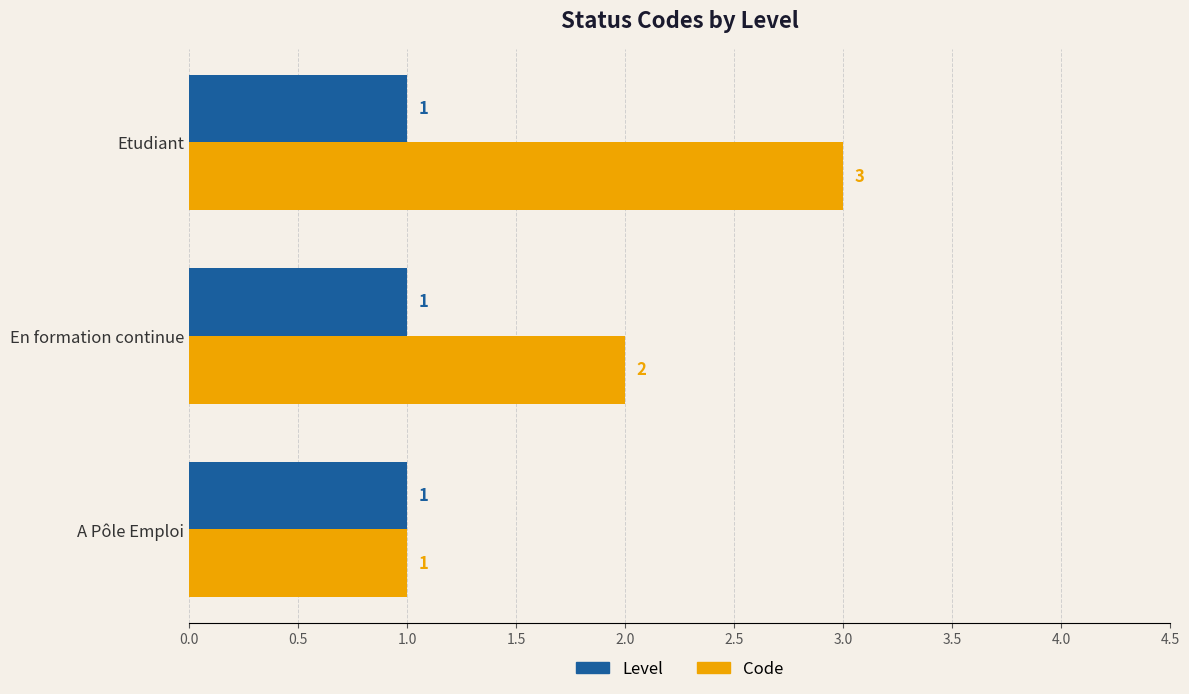

True or false: Level has a value of 0 at A Pôle Emploi.

False